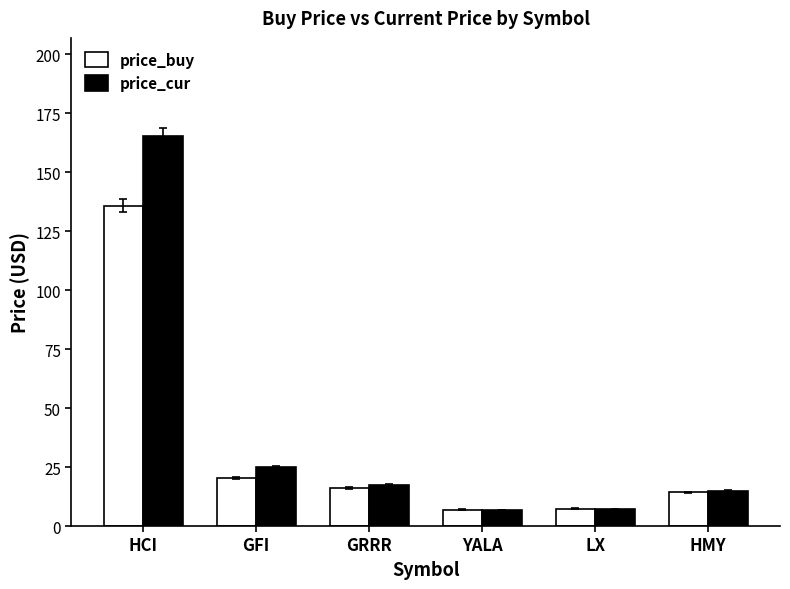

What is the minimum value for price_cur?

6.8